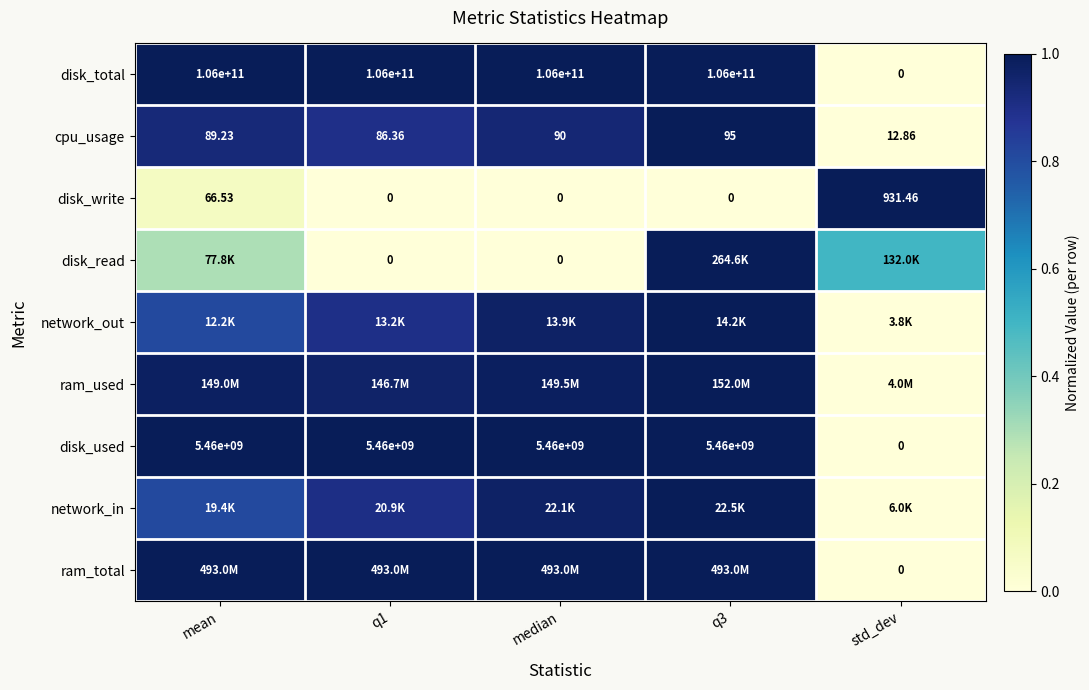

How many values in the disk_used series are below 5460000000?

1